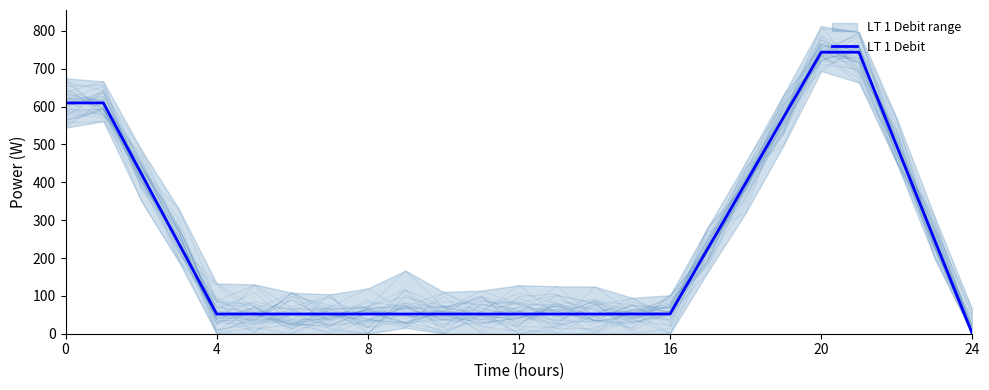

The value of LT 1 Debit at 24 is 486.6. True or false?

False